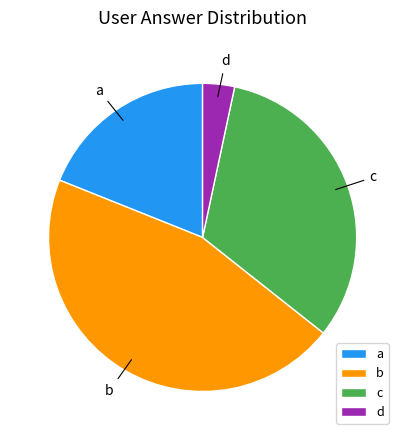

Does any single category account for the majority?

No